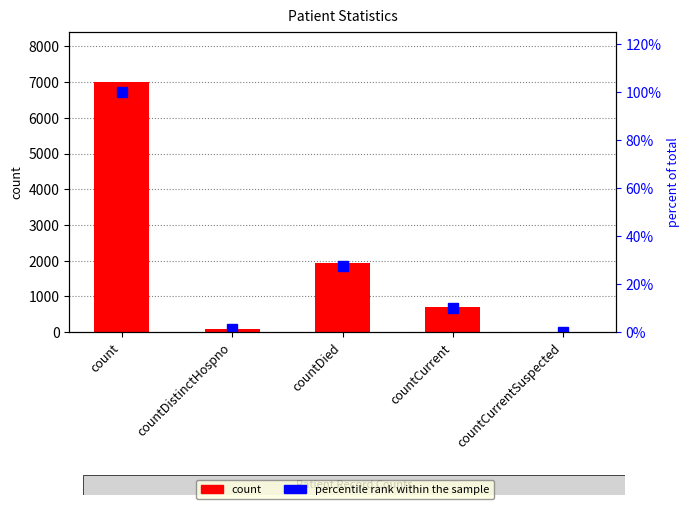

At which label is percentile rank within the sample closest to 50?

countDied